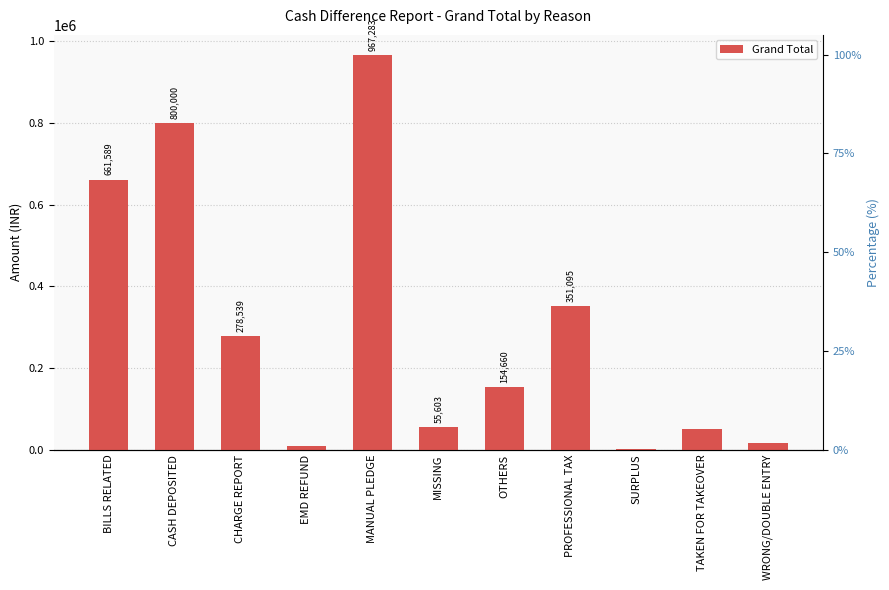

Reading left to right, extract all data points from this chart.

661589	800000	278539	10000	967283	55603	154660	351095	2800	50000	16457